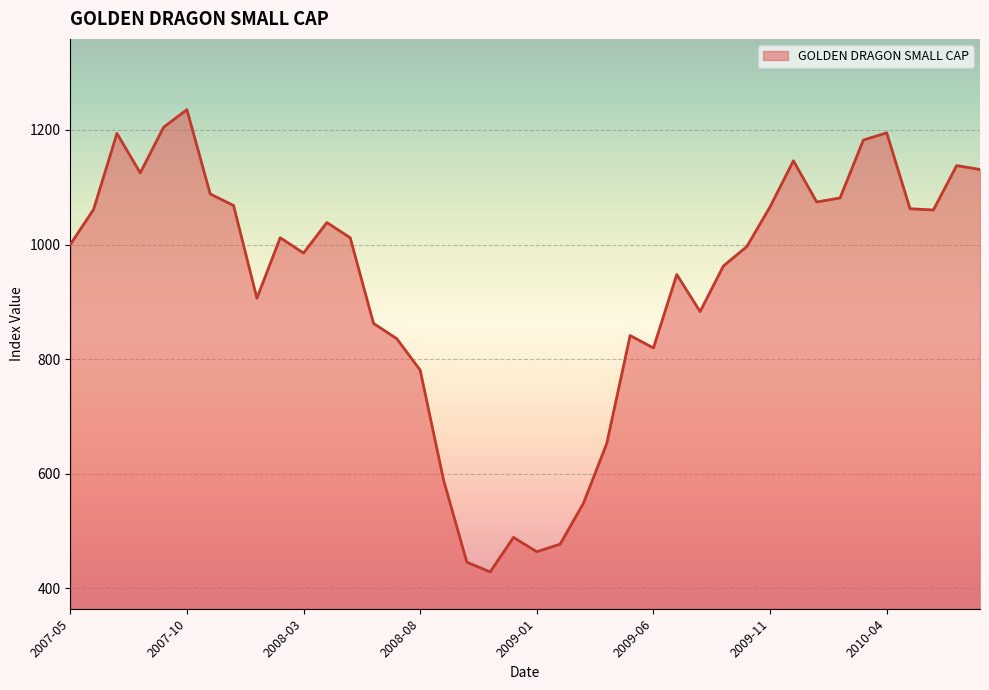

What is the minimum value shown in the chart?

428.4